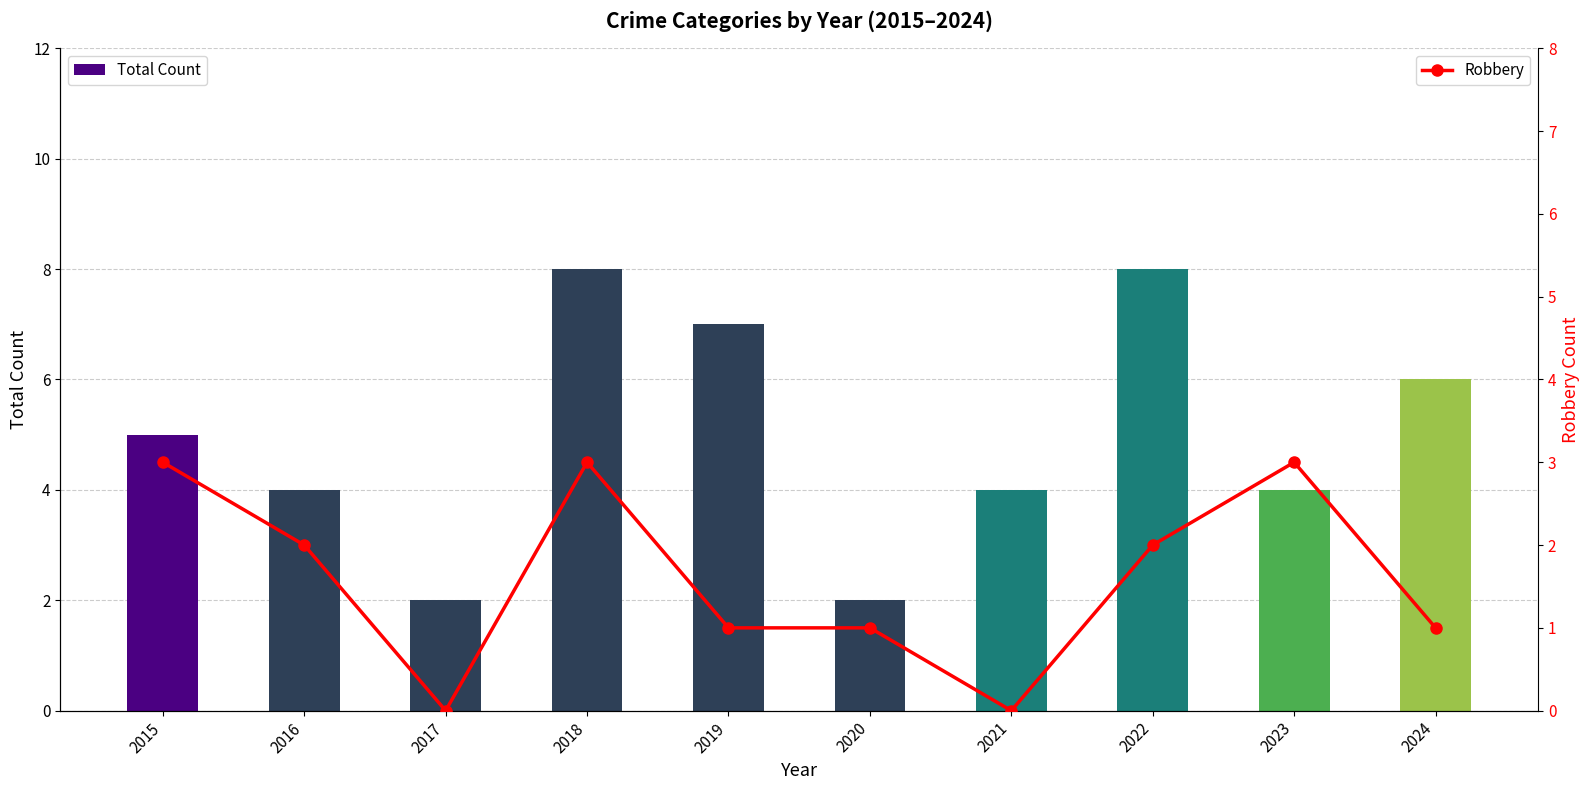

What is the difference between the highest and lowest values at 2019?

6